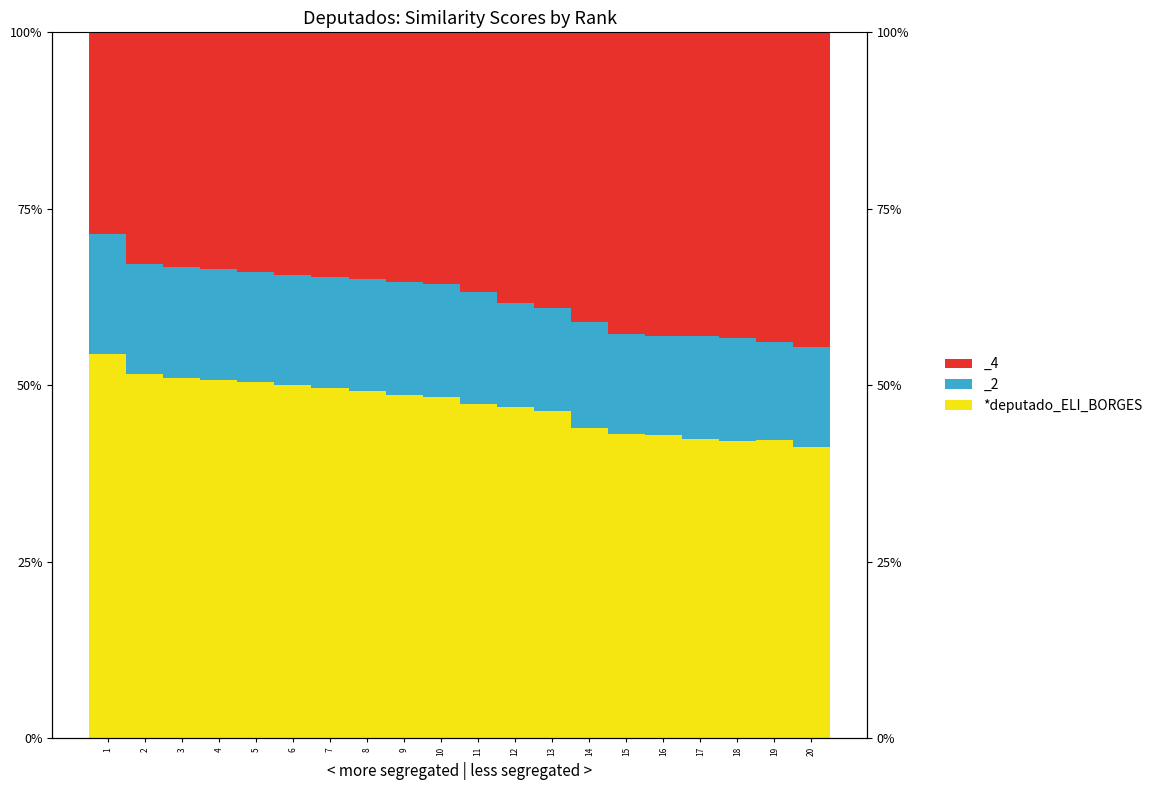

Count the values in the range 0 to 1.

20